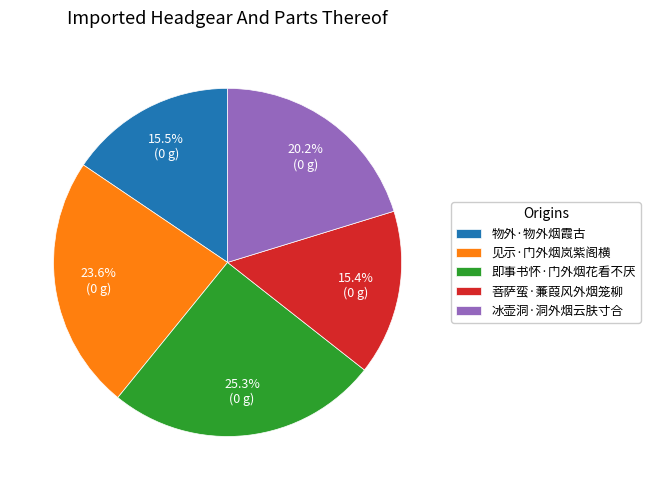

The 冰壶洞·洞外烟云肤寸合 slice represents 20% of the pie. True or false?

True